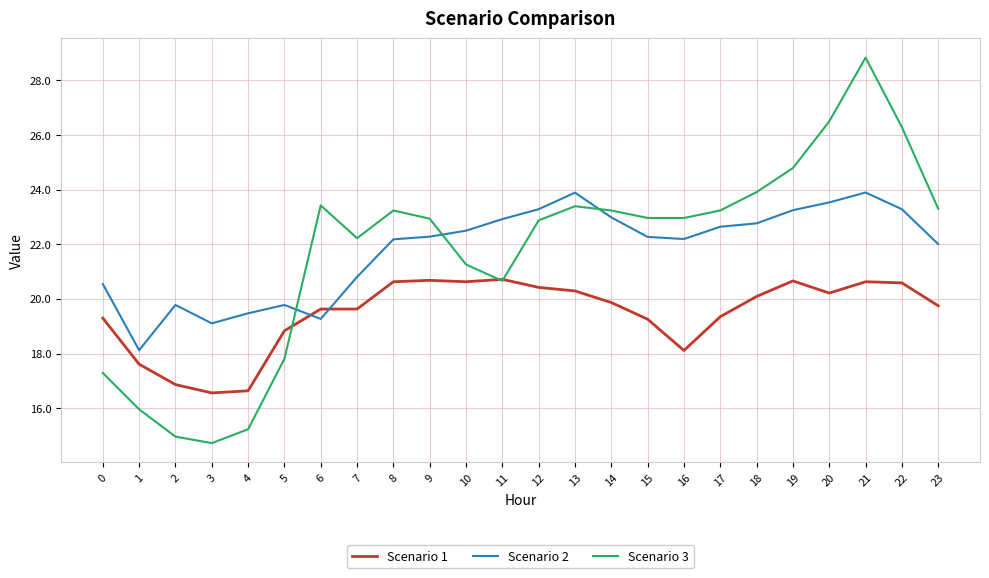

The value of Scenario 2 at 22 is 23.3. True or false?

True